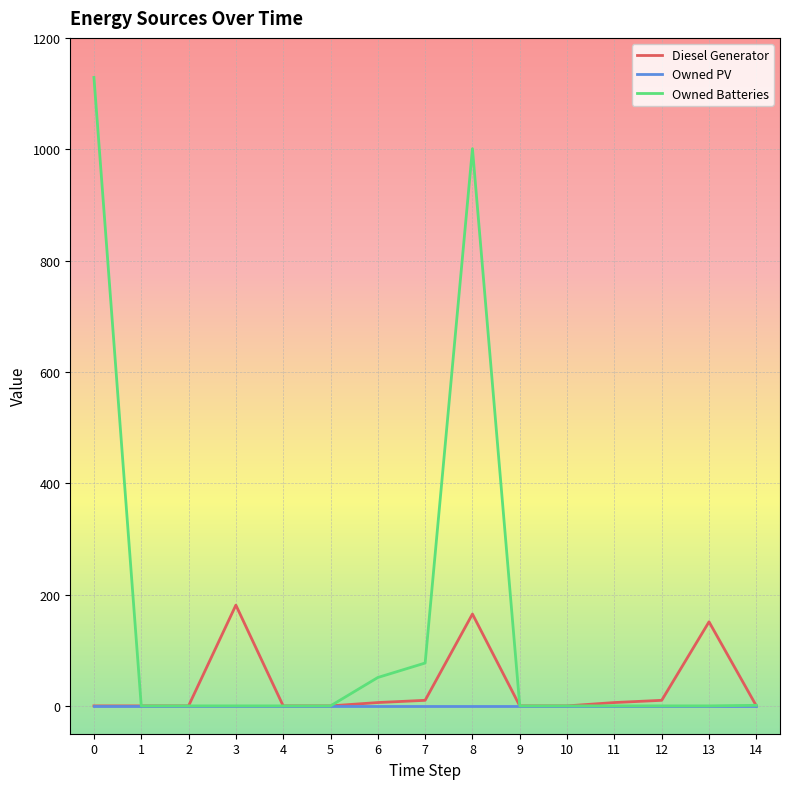

At how many categories does at least one series exceed 711?

2